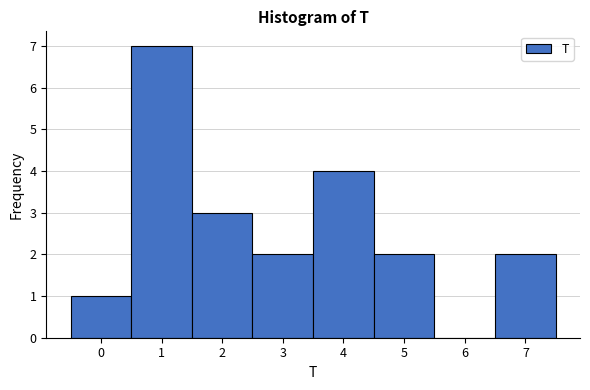

Reading left to right, transcribe this chart: for each bar, give the range it covers on the x-axis and its height. The values are not printed on the chart, so give them approximately, as read against the axis.

-0.5 to 0.5: 1
0.5 to 1.5: 7
1.5 to 2.5: 3
2.5 to 3.5: 2
3.5 to 4.5: 4
4.5 to 5.5: 2
5.5 to 6.5: 0
6.5 to 7.5: 2